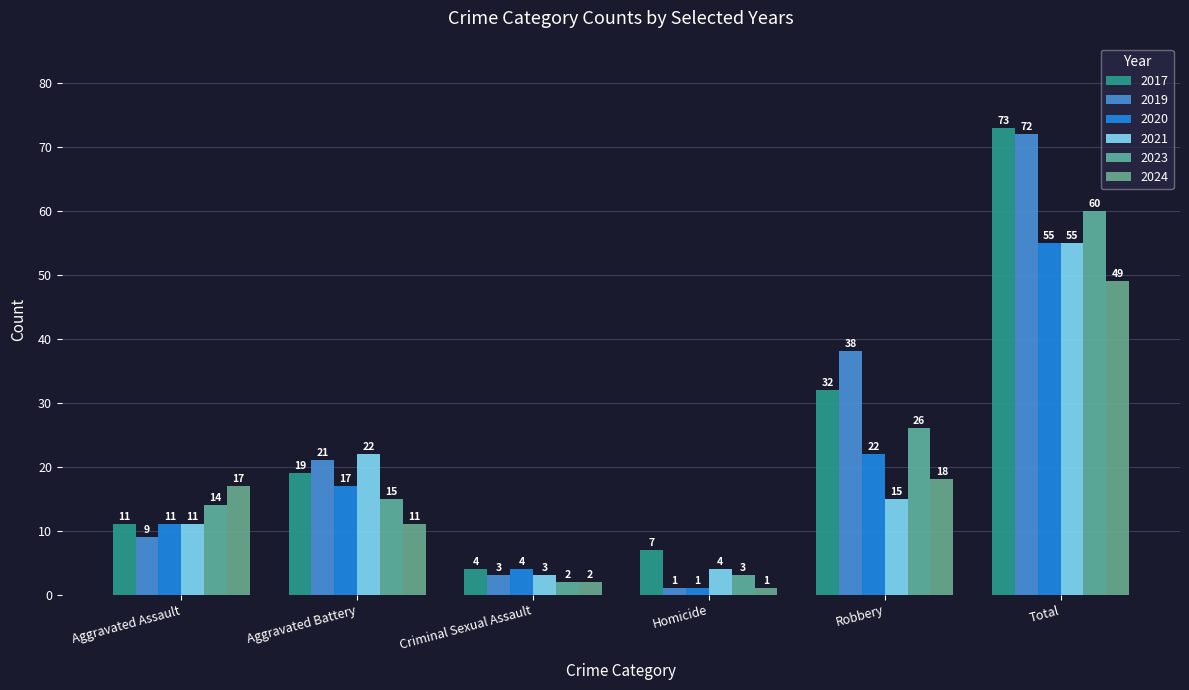

What is the label of the 5th bar from the left?

Robbery